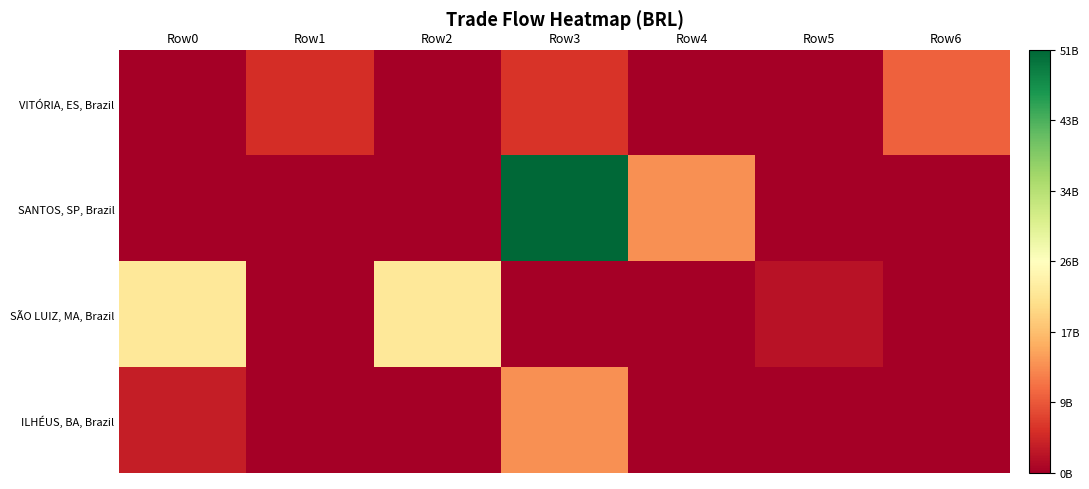

At Row6, list the series in order from largest to smallest.

VITÓRIA, ES, Brazil, SANTOS, SP, Brazil, SÃO LUIZ, MA, Brazil, ILHÉUS, BA, Brazil